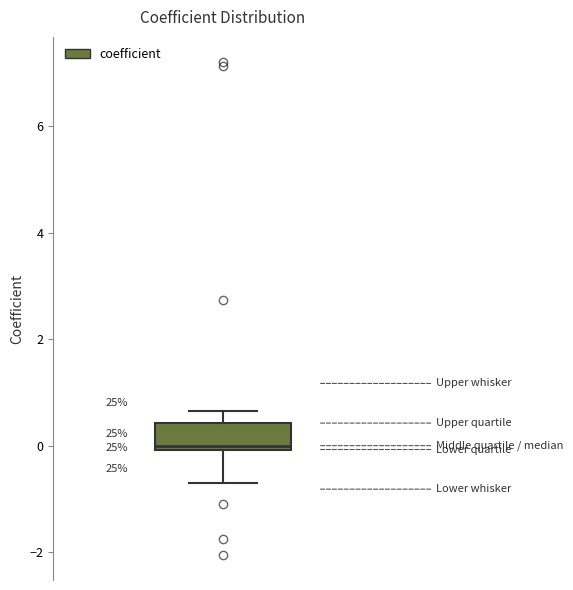

Where does the upper whisker of the box end on the y-axis? The values are not printed on the chart, so give them approximately, as read against the axis.

0.6